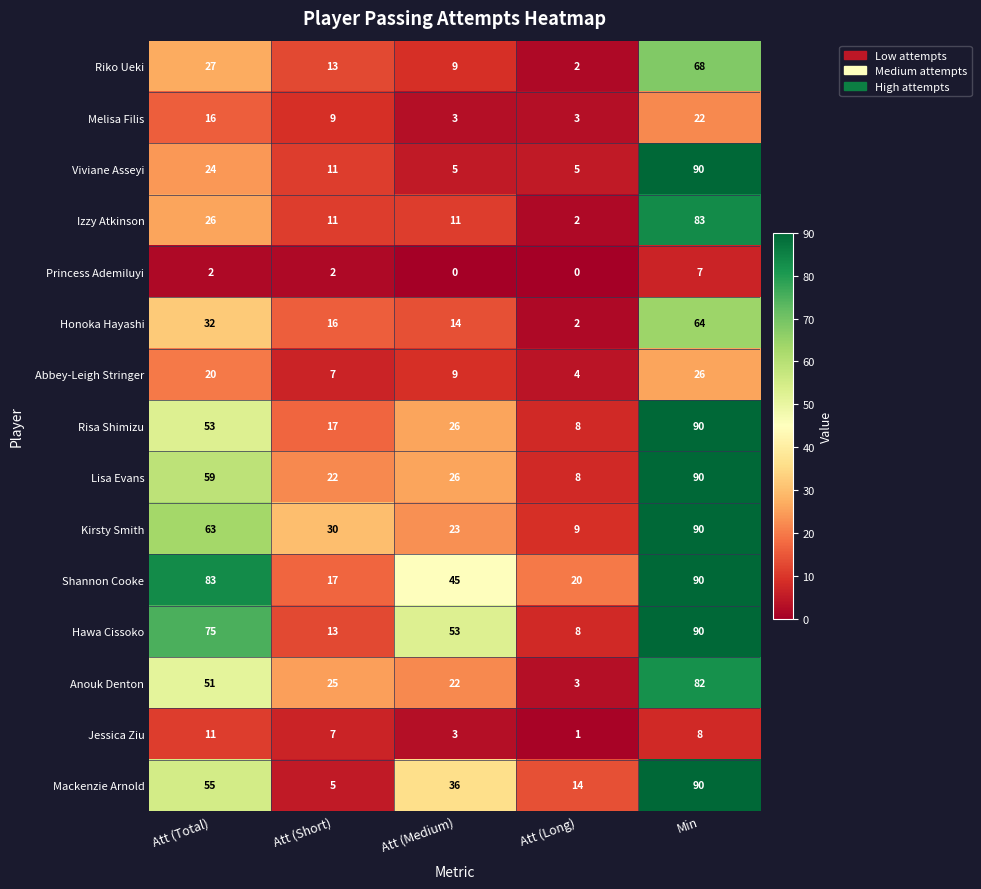

The value of Izzy Atkinson at Att (Short) is 19. True or false?

False